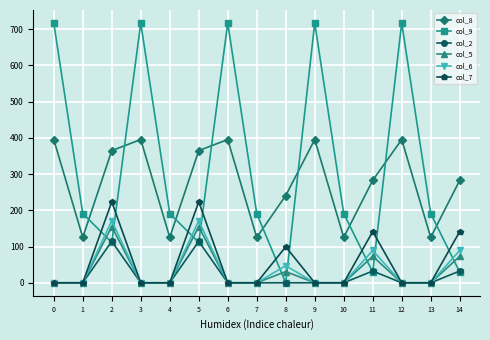

Count the number of data series in this chart.

6